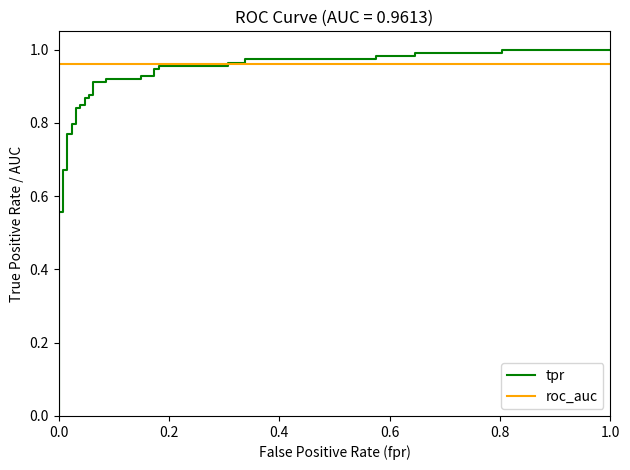

What is the average value of the tpr series?

0.9